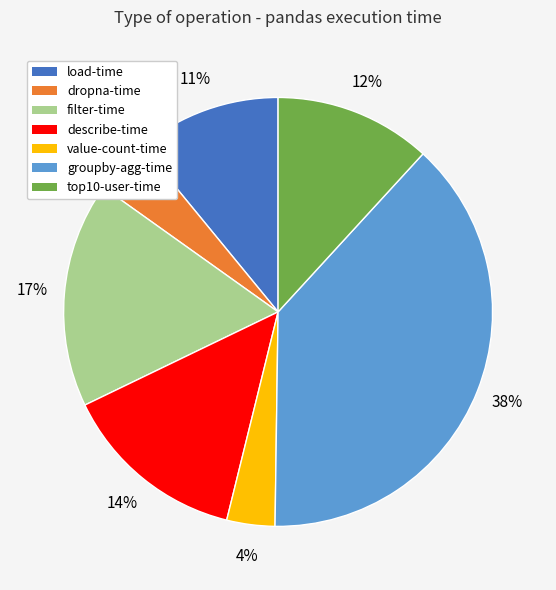

Combined, do describe-time and load-time account for over 50%?

No